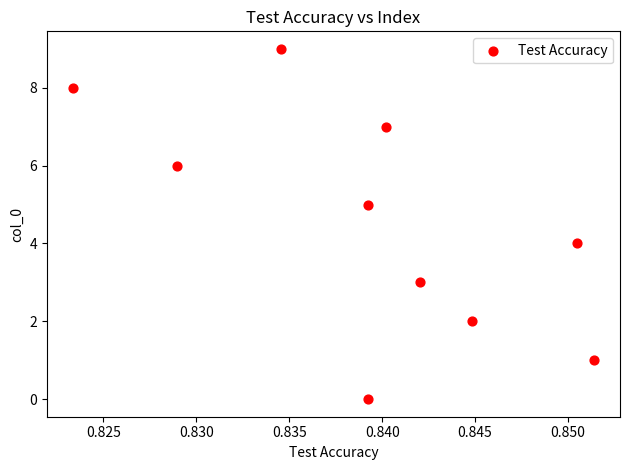

What is the range of Y values (max minus min)?

9